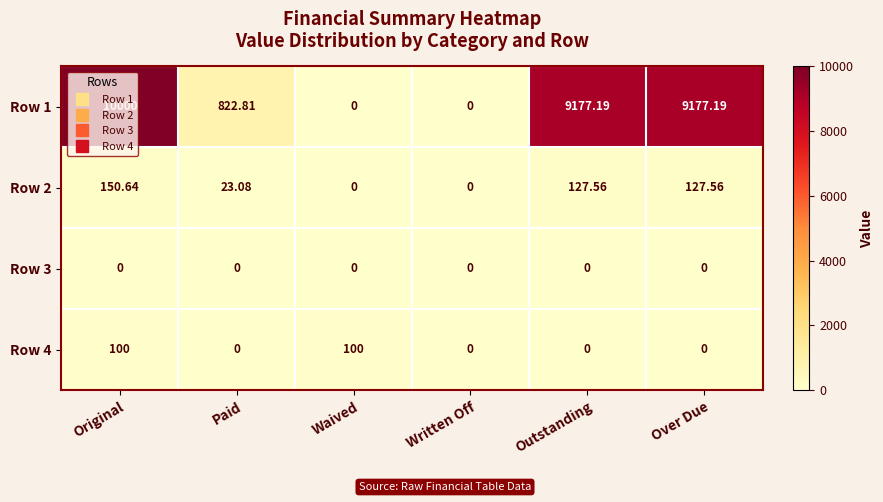

Which category has the highest value across all series?

Original